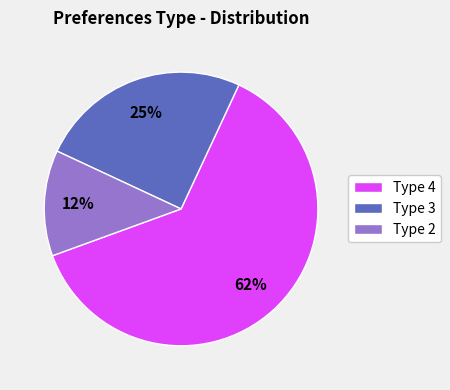

Rank the categories by value from highest to lowest.

Type 4, Type 3, Type 2